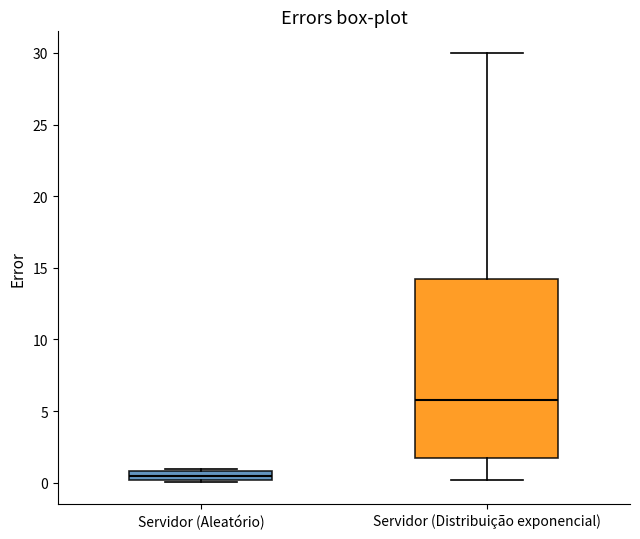

Comparing the boxes themselves (not the whiskers), which one is the tallest?

Servidor (Distribuição exponencial)